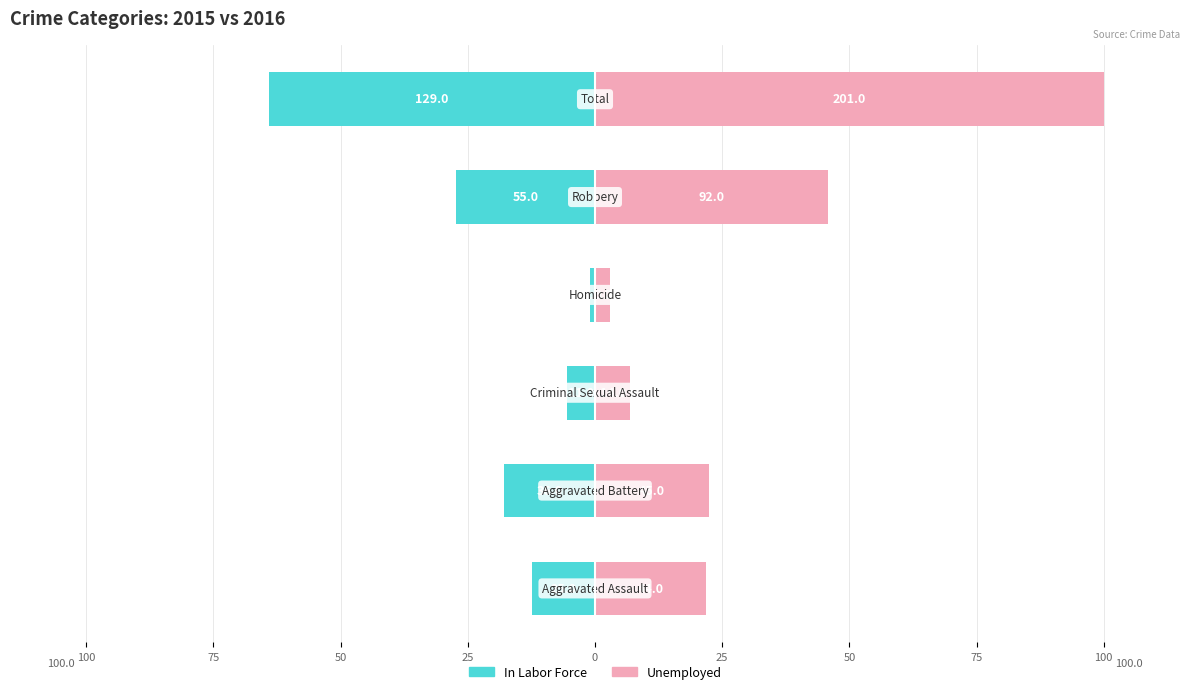

What is the smallest value displayed?

-64.2